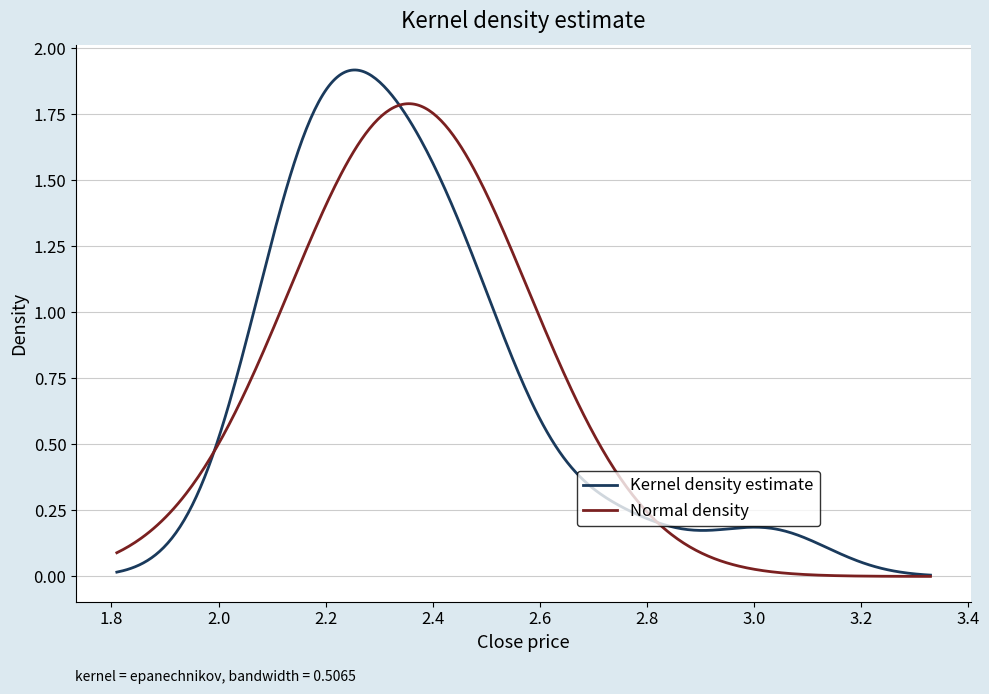

Rank the series by their maximum value, from lowest to highest.

Normal density, Kernel density estimate